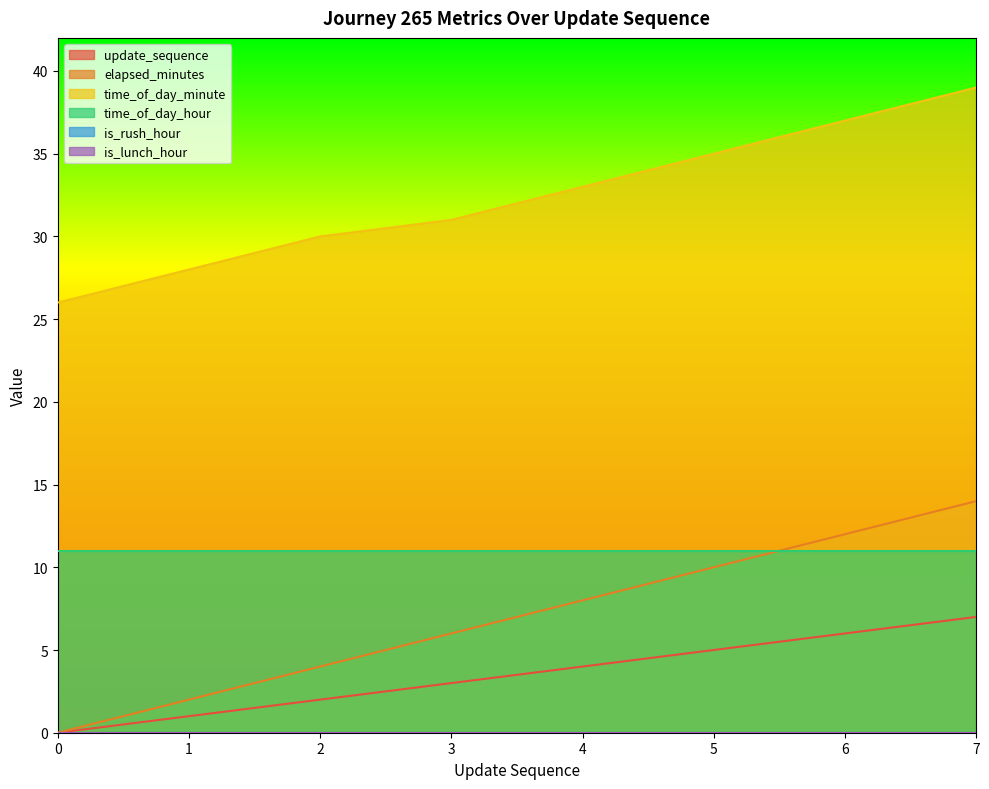

The value of update_sequence at 5 is 9. True or false?

False